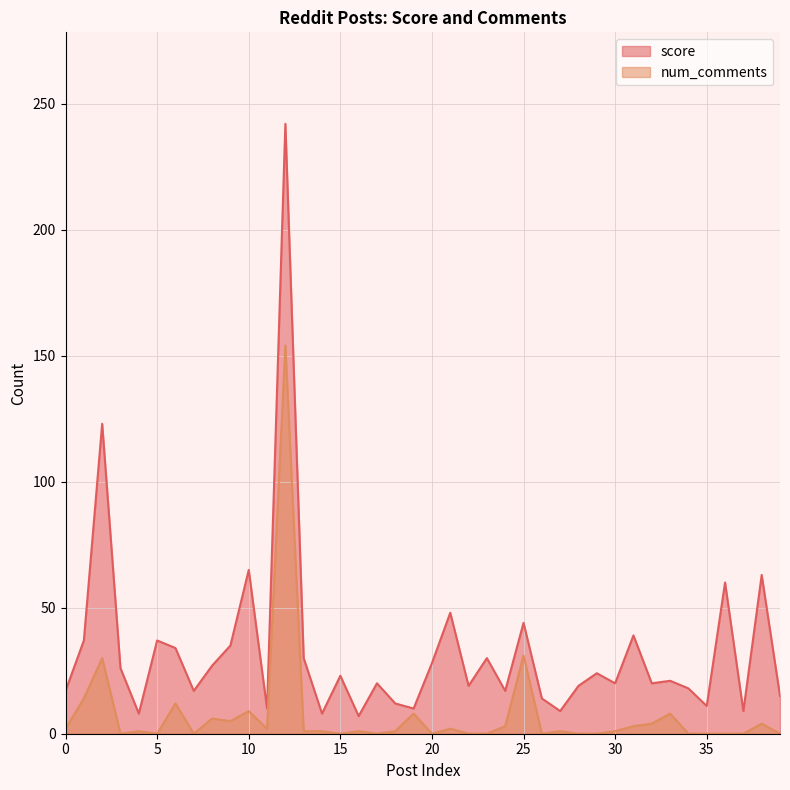

True or false: num_comments and score intersect in this chart.

False